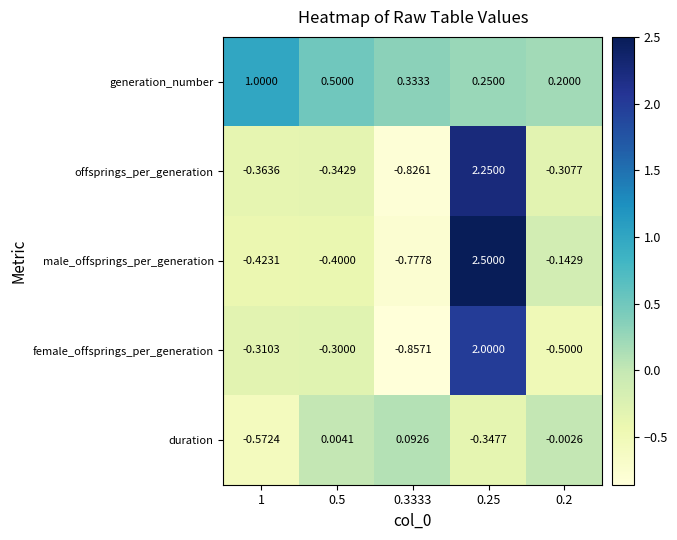

Rank the series at 0.5 from highest to lowest value.

generation_number, duration, female_offsprings_per_generation, offsprings_per_generation, male_offsprings_per_generation